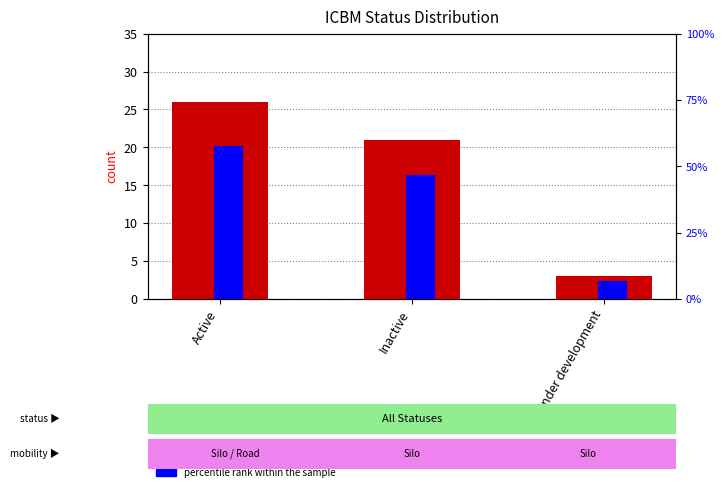

Are the bars grouped side by side (vs. stacked)?

Yes